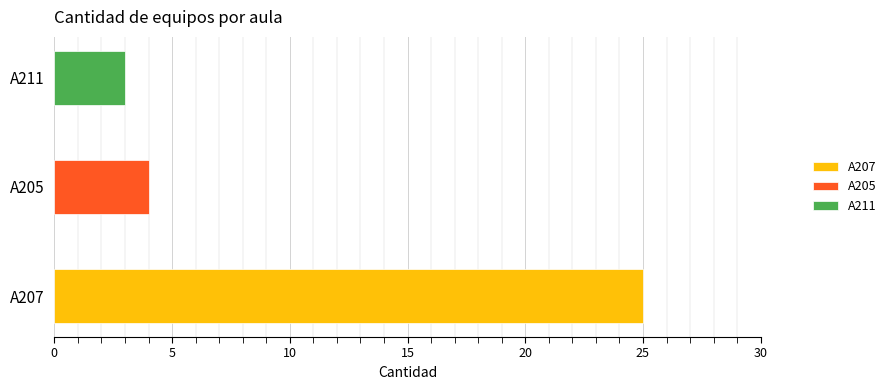

What is the sum of all values?

32